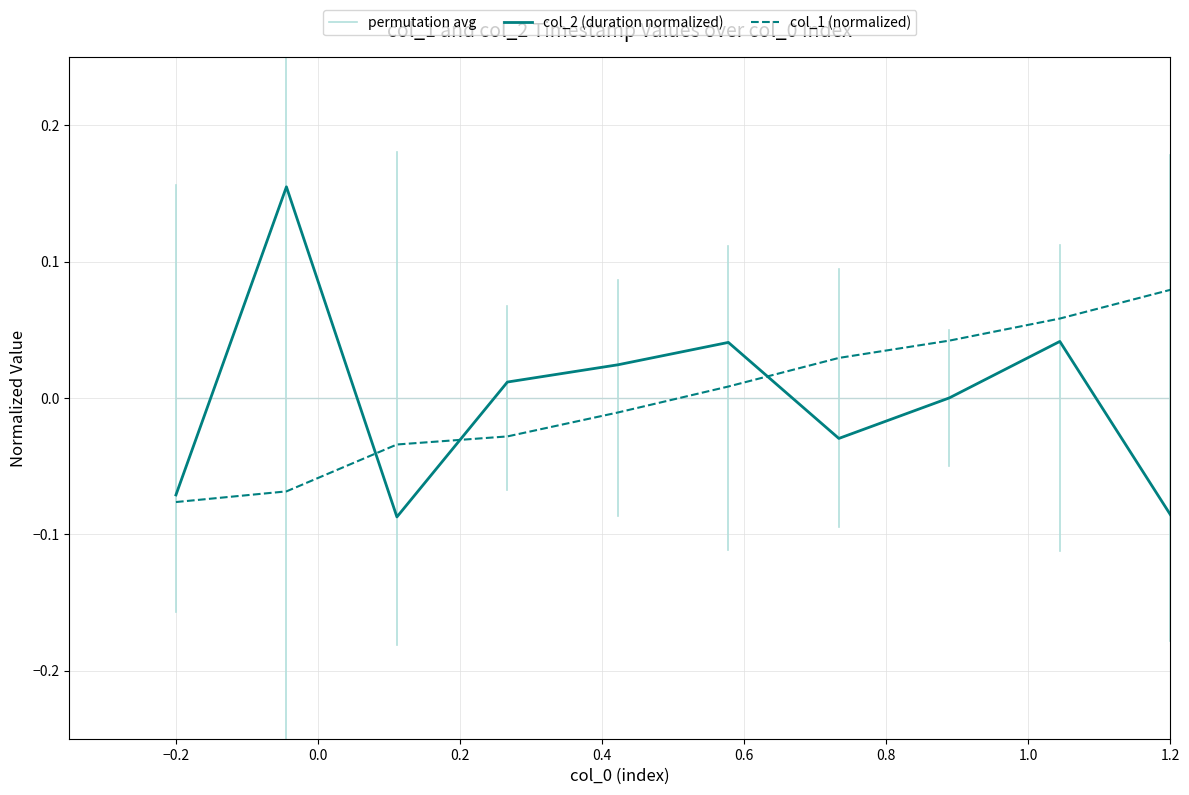

What is the minimum value shown in the chart?

-0.1